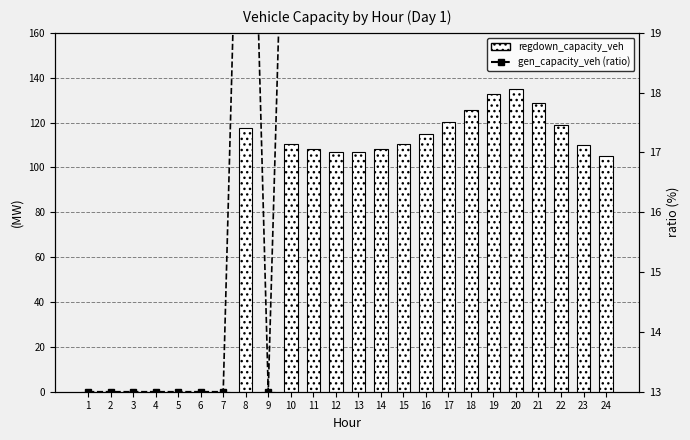

What is the value of the gen_capacity_veh (ratio) bar at the 1st from the left?

13.0